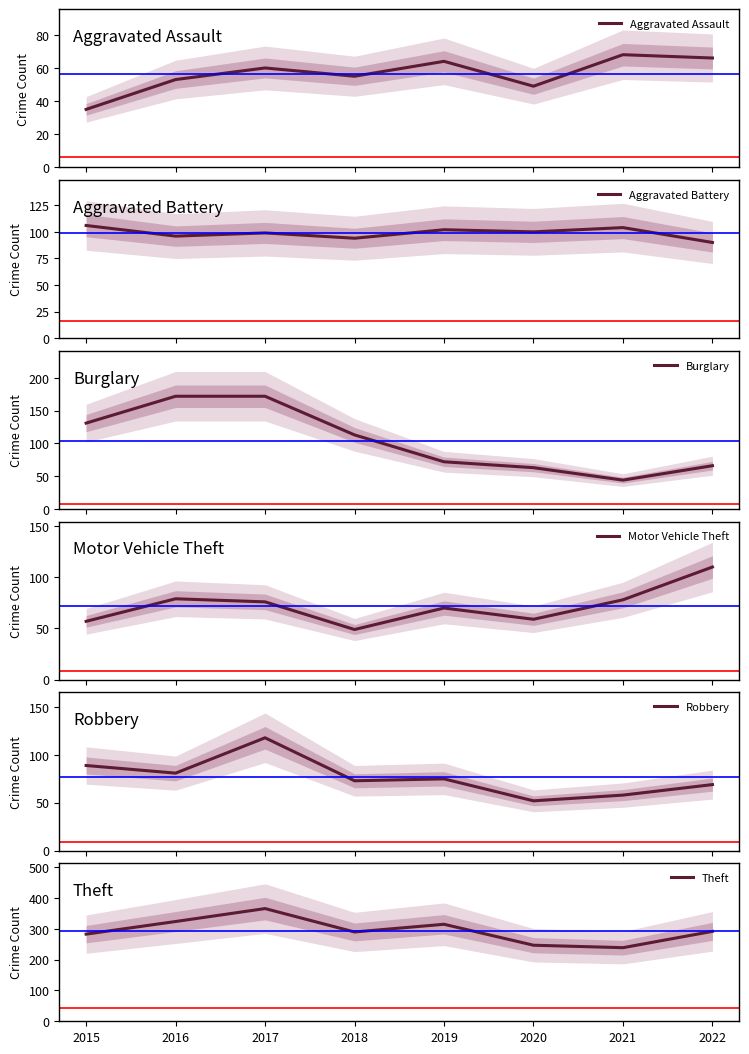

Where does the Theft series first go above 292?

2016